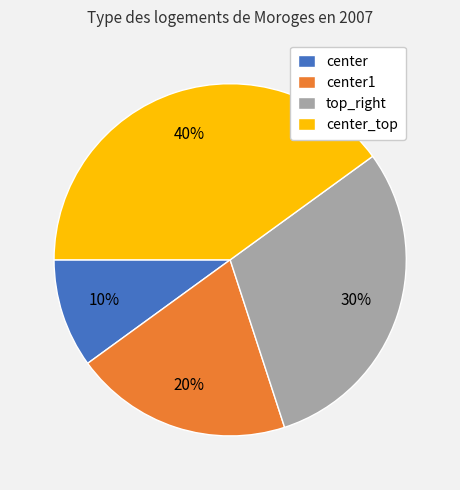

Is there a majority slice in this chart?

No